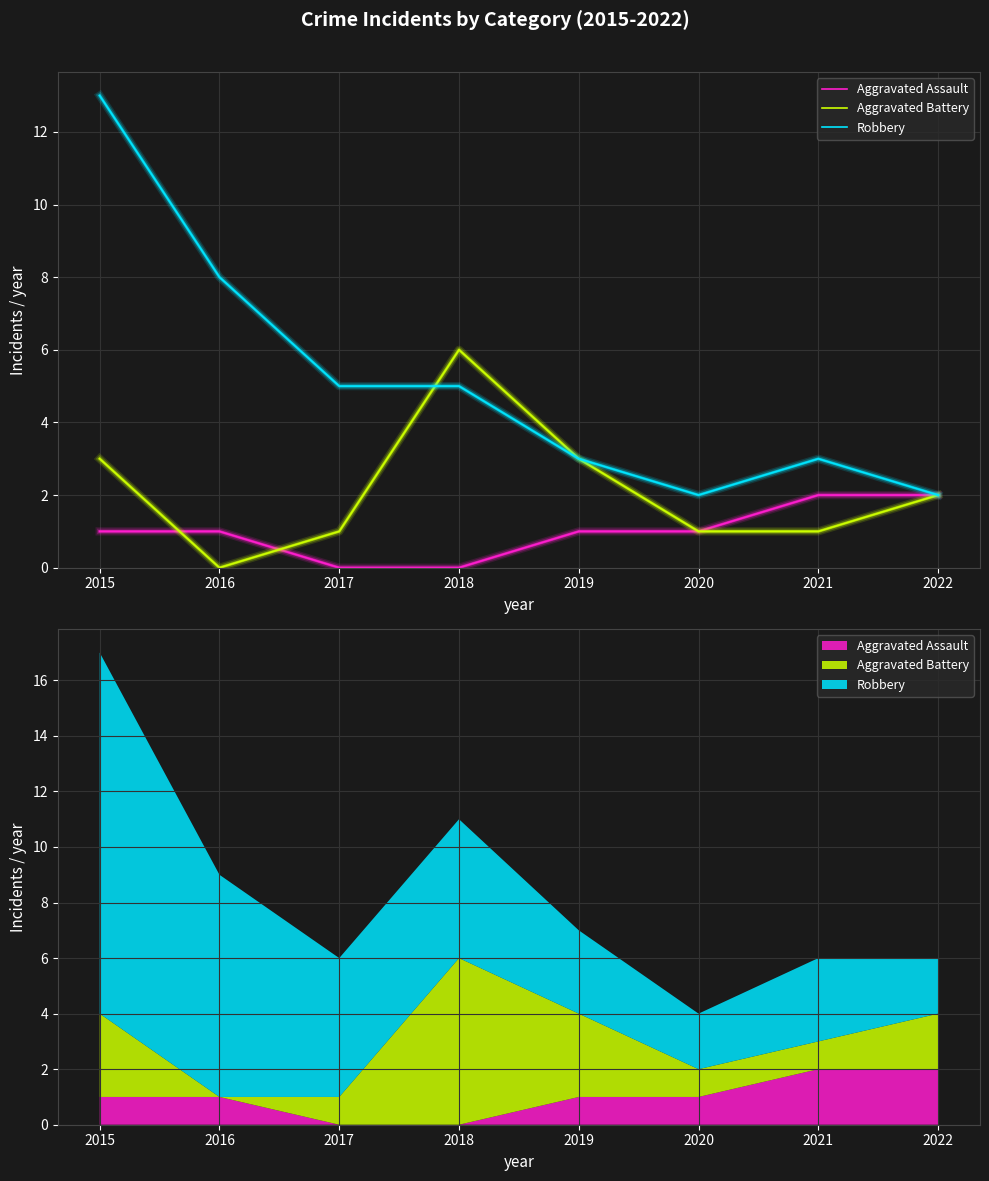

What is the value of the Robbery point at the 8th from the left?

2